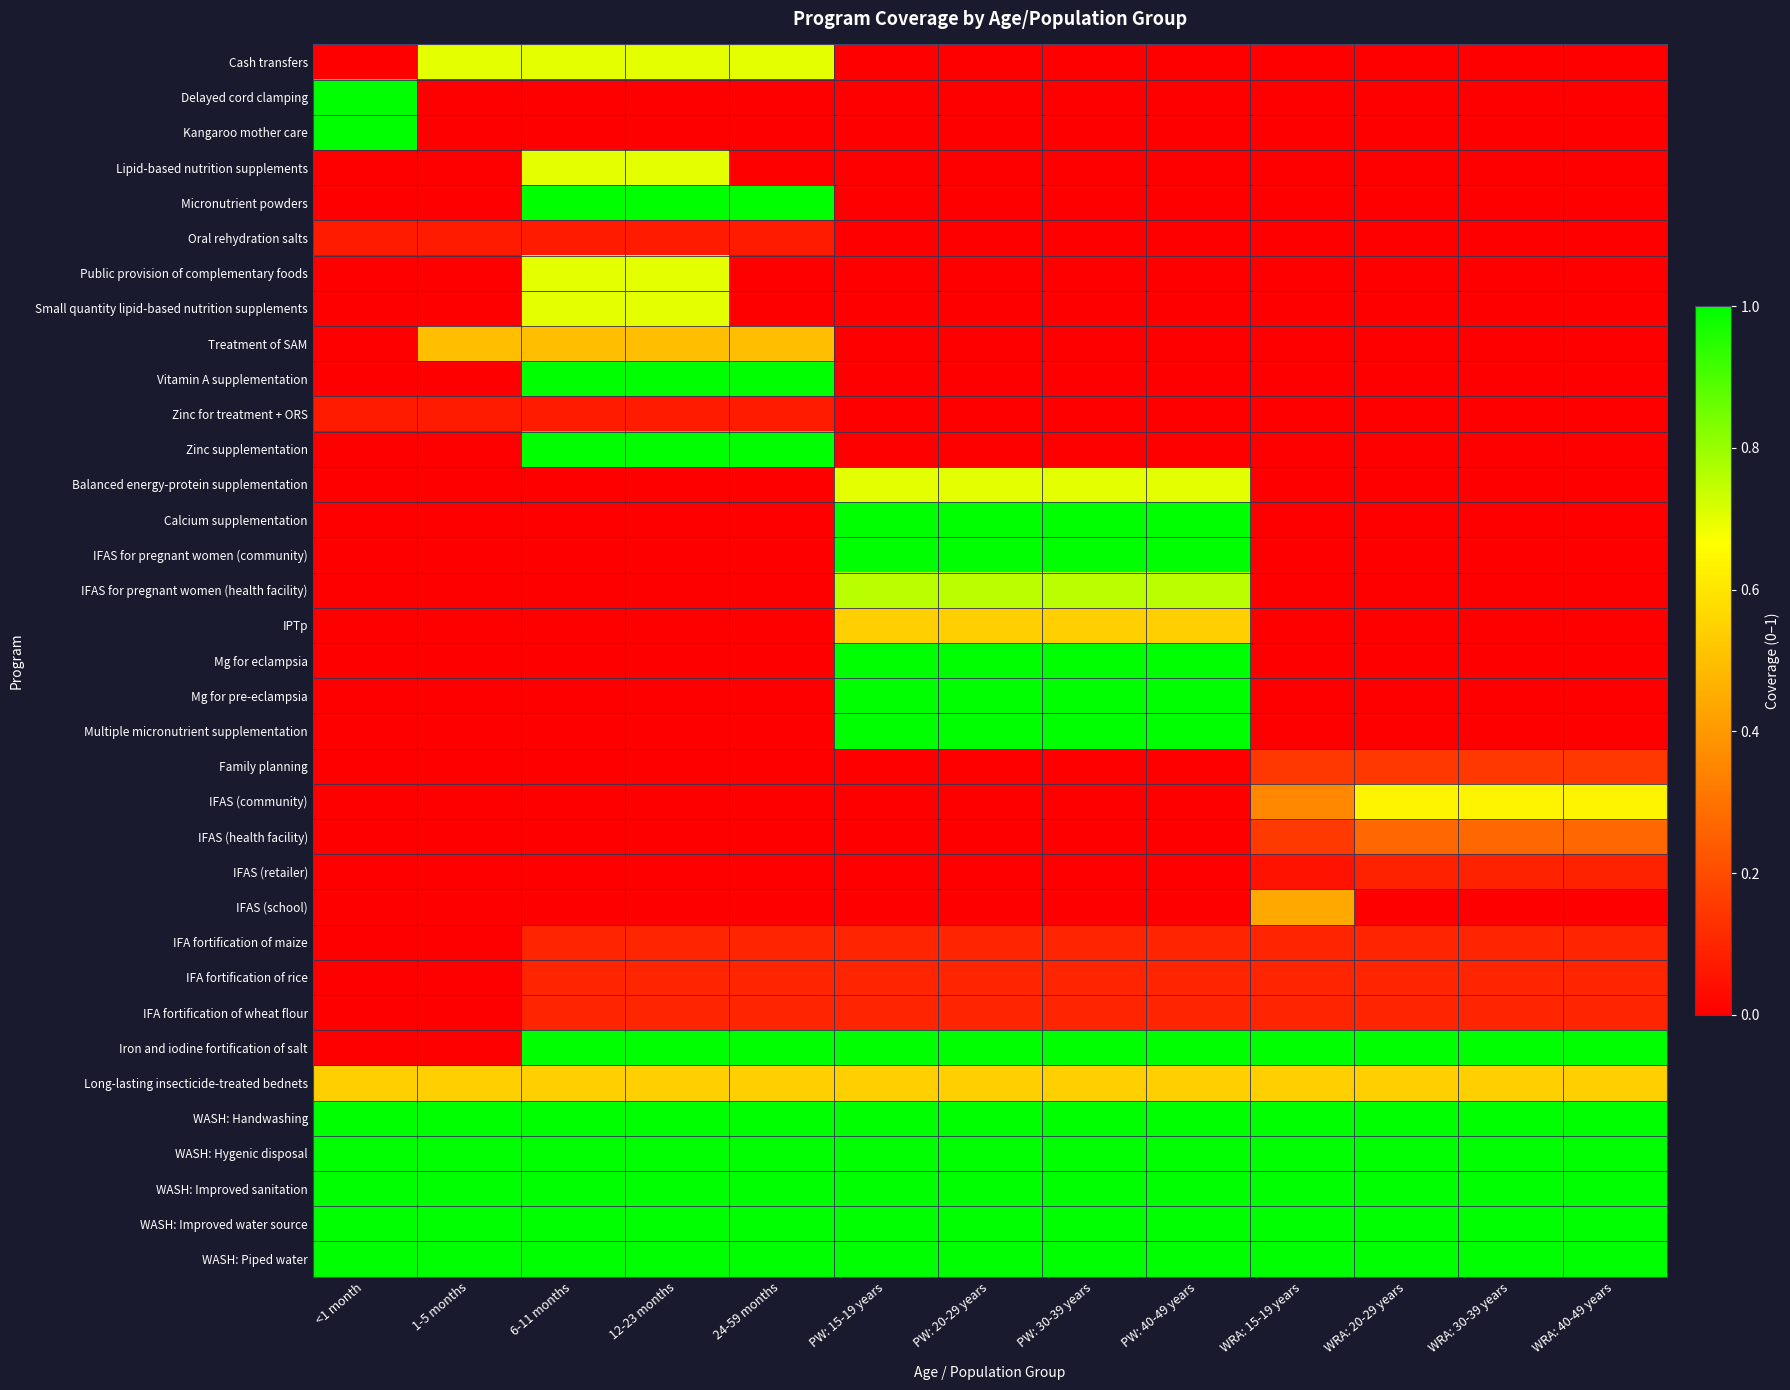

Reading left to right, what are all the values shown in this chart?

Cash transfers: <1 month=0.0	1-5 months=0.7	6-11 months=0.7	12-23 months=0.7	24-59 months=0.7	PW: 15-19 years=0.0	PW: 20-29 years=0.0	PW: 30-39 years=0.0	PW: 40-49 years=0.0	WRA: 15-19 years=0.0	WRA: 20-29 years=0.0	WRA: 30-39 years=0.0	WRA: 40-49 years=0.0
Delayed cord clamping: <1 month=1.0	1-5 months=0.0	6-11 months=0.0	12-23 months=0.0	24-59 months=0.0	PW: 15-19 years=0.0	PW: 20-29 years=0.0	PW: 30-39 years=0.0	PW: 40-49 years=0.0	WRA: 15-19 years=0.0	WRA: 20-29 years=0.0	WRA: 30-39 years=0.0	WRA: 40-49 years=0.0
Kangaroo mother care: <1 month=1.0	1-5 months=0.0	6-11 months=0.0	12-23 months=0.0	24-59 months=0.0	PW: 15-19 years=0.0	PW: 20-29 years=0.0	PW: 30-39 years=0.0	PW: 40-49 years=0.0	WRA: 15-19 years=0.0	WRA: 20-29 years=0.0	WRA: 30-39 years=0.0	WRA: 40-49 years=0.0
Lipid-based nutrition supplements: <1 month=0.0	1-5 months=0.0	6-11 months=0.7	12-23 months=0.7	24-59 months=0.0	PW: 15-19 years=0.0	PW: 20-29 years=0.0	PW: 30-39 years=0.0	PW: 40-49 years=0.0	WRA: 15-19 years=0.0	WRA: 20-29 years=0.0	WRA: 30-39 years=0.0	WRA: 40-49 years=0.0
Micronutrient powders: <1 month=0.0	1-5 months=0.0	6-11 months=1.0	12-23 months=1.0	24-59 months=1.0	PW: 15-19 years=0.0	PW: 20-29 years=0.0	PW: 30-39 years=0.0	PW: 40-49 years=0.0	WRA: 15-19 years=0.0	WRA: 20-29 years=0.0	WRA: 30-39 years=0.0	WRA: 40-49 years=0.0
Oral rehydration salts: <1 month=0.1	1-5 months=0.1	6-11 months=0.1	12-23 months=0.1	24-59 months=0.1	PW: 15-19 years=0.0	PW: 20-29 years=0.0	PW: 30-39 years=0.0	PW: 40-49 years=0.0	WRA: 15-19 years=0.0	WRA: 20-29 years=0.0	WRA: 30-39 years=0.0	WRA: 40-49 years=0.0
Public provision of complementary foods: <1 month=0.0	1-5 months=0.0	6-11 months=0.7	12-23 months=0.7	24-59 months=0.0	PW: 15-19 years=0.0	PW: 20-29 years=0.0	PW: 30-39 years=0.0	PW: 40-49 years=0.0	WRA: 15-19 years=0.0	WRA: 20-29 years=0.0	WRA: 30-39 years=0.0	WRA: 40-49 years=0.0
Small quantity lipid-based nutrition supplements: <1 month=0.0	1-5 months=0.0	6-11 months=0.7	12-23 months=0.7	24-59 months=0.0	PW: 15-19 years=0.0	PW: 20-29 years=0.0	PW: 30-39 years=0.0	PW: 40-49 years=0.0	WRA: 15-19 years=0.0	WRA: 20-29 years=0.0	WRA: 30-39 years=0.0	WRA: 40-49 years=0.0
Treatment of SAM: <1 month=0.0	1-5 months=0.5	6-11 months=0.5	12-23 months=0.5	24-59 months=0.5	PW: 15-19 years=0.0	PW: 20-29 years=0.0	PW: 30-39 years=0.0	PW: 40-49 years=0.0	WRA: 15-19 years=0.0	WRA: 20-29 years=0.0	WRA: 30-39 years=0.0	WRA: 40-49 years=0.0
Vitamin A supplementation: <1 month=0.0	1-5 months=0.0	6-11 months=1.0	12-23 months=1.0	24-59 months=1.0	PW: 15-19 years=0.0	PW: 20-29 years=0.0	PW: 30-39 years=0.0	PW: 40-49 years=0.0	WRA: 15-19 years=0.0	WRA: 20-29 years=0.0	WRA: 30-39 years=0.0	WRA: 40-49 years=0.0
Zinc for treatment + ORS: <1 month=0.1	1-5 months=0.1	6-11 months=0.1	12-23 months=0.1	24-59 months=0.1	PW: 15-19 years=0.0	PW: 20-29 years=0.0	PW: 30-39 years=0.0	PW: 40-49 years=0.0	WRA: 15-19 years=0.0	WRA: 20-29 years=0.0	WRA: 30-39 years=0.0	WRA: 40-49 years=0.0
Zinc supplementation: <1 month=0.0	1-5 months=0.0	6-11 months=1.0	12-23 months=1.0	24-59 months=1.0	PW: 15-19 years=0.0	PW: 20-29 years=0.0	PW: 30-39 years=0.0	PW: 40-49 years=0.0	WRA: 15-19 years=0.0	WRA: 20-29 years=0.0	WRA: 30-39 years=0.0	WRA: 40-49 years=0.0
Balanced energy-protein supplementation: <1 month=0.0	1-5 months=0.0	6-11 months=0.0	12-23 months=0.0	24-59 months=0.0	PW: 15-19 years=0.7	PW: 20-29 years=0.7	PW: 30-39 years=0.7	PW: 40-49 years=0.7	WRA: 15-19 years=0.0	WRA: 20-29 years=0.0	WRA: 30-39 years=0.0	WRA: 40-49 years=0.0
Calcium supplementation: <1 month=0.0	1-5 months=0.0	6-11 months=0.0	12-23 months=0.0	24-59 months=0.0	PW: 15-19 years=1.0	PW: 20-29 years=1.0	PW: 30-39 years=1.0	PW: 40-49 years=1.0	WRA: 15-19 years=0.0	WRA: 20-29 years=0.0	WRA: 30-39 years=0.0	WRA: 40-49 years=0.0
IFAS for pregnant women (community): <1 month=0.0	1-5 months=0.0	6-11 months=0.0	12-23 months=0.0	24-59 months=0.0	PW: 15-19 years=1.0	PW: 20-29 years=1.0	PW: 30-39 years=1.0	PW: 40-49 years=1.0	WRA: 15-19 years=0.0	WRA: 20-29 years=0.0	WRA: 30-39 years=0.0	WRA: 40-49 years=0.0
IFAS for pregnant women (health facility): <1 month=0.0	1-5 months=0.0	6-11 months=0.0	12-23 months=0.0	24-59 months=0.0	PW: 15-19 years=0.8	PW: 20-29 years=0.8	PW: 30-39 years=0.8	PW: 40-49 years=0.8	WRA: 15-19 years=0.0	WRA: 20-29 years=0.0	WRA: 30-39 years=0.0	WRA: 40-49 years=0.0
IPTp: <1 month=0.0	1-5 months=0.0	6-11 months=0.0	12-23 months=0.0	24-59 months=0.0	PW: 15-19 years=0.5	PW: 20-29 years=0.5	PW: 30-39 years=0.5	PW: 40-49 years=0.5	WRA: 15-19 years=0.0	WRA: 20-29 years=0.0	WRA: 30-39 years=0.0	WRA: 40-49 years=0.0
Mg for eclampsia: <1 month=0.0	1-5 months=0.0	6-11 months=0.0	12-23 months=0.0	24-59 months=0.0	PW: 15-19 years=1.0	PW: 20-29 years=1.0	PW: 30-39 years=1.0	PW: 40-49 years=1.0	WRA: 15-19 years=0.0	WRA: 20-29 years=0.0	WRA: 30-39 years=0.0	WRA: 40-49 years=0.0
Mg for pre-eclampsia: <1 month=0.0	1-5 months=0.0	6-11 months=0.0	12-23 months=0.0	24-59 months=0.0	PW: 15-19 years=1.0	PW: 20-29 years=1.0	PW: 30-39 years=1.0	PW: 40-49 years=1.0	WRA: 15-19 years=0.0	WRA: 20-29 years=0.0	WRA: 30-39 years=0.0	WRA: 40-49 years=0.0
Multiple micronutrient supplementation: <1 month=0.0	1-5 months=0.0	6-11 months=0.0	12-23 months=0.0	24-59 months=0.0	PW: 15-19 years=1.0	PW: 20-29 years=1.0	PW: 30-39 years=1.0	PW: 40-49 years=1.0	WRA: 15-19 years=0.0	WRA: 20-29 years=0.0	WRA: 30-39 years=0.0	WRA: 40-49 years=0.0
Family planning: <1 month=0.0	1-5 months=0.0	6-11 months=0.0	12-23 months=0.0	24-59 months=0.0	PW: 15-19 years=0.0	PW: 20-29 years=0.0	PW: 30-39 years=0.0	PW: 40-49 years=0.0	WRA: 15-19 years=0.1	WRA: 20-29 years=0.1	WRA: 30-39 years=0.1	WRA: 40-49 years=0.1
IFAS (community): <1 month=0.0	1-5 months=0.0	6-11 months=0.0	12-23 months=0.0	24-59 months=0.0	PW: 15-19 years=0.0	PW: 20-29 years=0.0	PW: 30-39 years=0.0	PW: 40-49 years=0.0	WRA: 15-19 years=0.4	WRA: 20-29 years=0.6	WRA: 30-39 years=0.6	WRA: 40-49 years=0.6
IFAS (health facility): <1 month=0.0	1-5 months=0.0	6-11 months=0.0	12-23 months=0.0	24-59 months=0.0	PW: 15-19 years=0.0	PW: 20-29 years=0.0	PW: 30-39 years=0.0	PW: 40-49 years=0.0	WRA: 15-19 years=0.2	WRA: 20-29 years=0.3	WRA: 30-39 years=0.3	WRA: 40-49 years=0.3
IFAS (retailer): <1 month=0.0	1-5 months=0.0	6-11 months=0.0	12-23 months=0.0	24-59 months=0.0	PW: 15-19 years=0.0	PW: 20-29 years=0.0	PW: 30-39 years=0.0	PW: 40-49 years=0.0	WRA: 15-19 years=0.1	WRA: 20-29 years=0.1	WRA: 30-39 years=0.1	WRA: 40-49 years=0.1
IFAS (school): <1 month=0.0	1-5 months=0.0	6-11 months=0.0	12-23 months=0.0	24-59 months=0.0	PW: 15-19 years=0.0	PW: 20-29 years=0.0	PW: 30-39 years=0.0	PW: 40-49 years=0.0	WRA: 15-19 years=0.4	WRA: 20-29 years=0.0	WRA: 30-39 years=0.0	WRA: 40-49 years=0.0
IFA fortification of maize: <1 month=0.0	1-5 months=0.0	6-11 months=0.1	12-23 months=0.1	24-59 months=0.1	PW: 15-19 years=0.1	PW: 20-29 years=0.1	PW: 30-39 years=0.1	PW: 40-49 years=0.1	WRA: 15-19 years=0.1	WRA: 20-29 years=0.1	WRA: 30-39 years=0.1	WRA: 40-49 years=0.1
IFA fortification of rice: <1 month=0.0	1-5 months=0.0	6-11 months=0.1	12-23 months=0.1	24-59 months=0.1	PW: 15-19 years=0.1	PW: 20-29 years=0.1	PW: 30-39 years=0.1	PW: 40-49 years=0.1	WRA: 15-19 years=0.1	WRA: 20-29 years=0.1	WRA: 30-39 years=0.1	WRA: 40-49 years=0.1
IFA fortification of wheat flour: <1 month=0.0	1-5 months=0.0	6-11 months=0.1	12-23 months=0.1	24-59 months=0.1	PW: 15-19 years=0.1	PW: 20-29 years=0.1	PW: 30-39 years=0.1	PW: 40-49 years=0.1	WRA: 15-19 years=0.1	WRA: 20-29 years=0.1	WRA: 30-39 years=0.1	WRA: 40-49 years=0.1
Iron and iodine fortification of salt: <1 month=0.0	1-5 months=0.0	6-11 months=1.0	12-23 months=1.0	24-59 months=1.0	PW: 15-19 years=1.0	PW: 20-29 years=1.0	PW: 30-39 years=1.0	PW: 40-49 years=1.0	WRA: 15-19 years=1.0	WRA: 20-29 years=1.0	WRA: 30-39 years=1.0	WRA: 40-49 years=1.0
Long-lasting insecticide-treated bednets: <1 month=0.5	1-5 months=0.5	6-11 months=0.5	12-23 months=0.5	24-59 months=0.5	PW: 15-19 years=0.5	PW: 20-29 years=0.5	PW: 30-39 years=0.5	PW: 40-49 years=0.5	WRA: 15-19 years=0.5	WRA: 20-29 years=0.5	WRA: 30-39 years=0.5	WRA: 40-49 years=0.5
WASH: Handwashing: <1 month=1.0	1-5 months=1.0	6-11 months=1.0	12-23 months=1.0	24-59 months=1.0	PW: 15-19 years=1.0	PW: 20-29 years=1.0	PW: 30-39 years=1.0	PW: 40-49 years=1.0	WRA: 15-19 years=1.0	WRA: 20-29 years=1.0	WRA: 30-39 years=1.0	WRA: 40-49 years=1.0
WASH: Hygenic disposal: <1 month=1.0	1-5 months=1.0	6-11 months=1.0	12-23 months=1.0	24-59 months=1.0	PW: 15-19 years=1.0	PW: 20-29 years=1.0	PW: 30-39 years=1.0	PW: 40-49 years=1.0	WRA: 15-19 years=1.0	WRA: 20-29 years=1.0	WRA: 30-39 years=1.0	WRA: 40-49 years=1.0
WASH: Improved sanitation: <1 month=1.0	1-5 months=1.0	6-11 months=1.0	12-23 months=1.0	24-59 months=1.0	PW: 15-19 years=1.0	PW: 20-29 years=1.0	PW: 30-39 years=1.0	PW: 40-49 years=1.0	WRA: 15-19 years=1.0	WRA: 20-29 years=1.0	WRA: 30-39 years=1.0	WRA: 40-49 years=1.0
WASH: Improved water source: <1 month=1.0	1-5 months=1.0	6-11 months=1.0	12-23 months=1.0	24-59 months=1.0	PW: 15-19 years=1.0	PW: 20-29 years=1.0	PW: 30-39 years=1.0	PW: 40-49 years=1.0	WRA: 15-19 years=1.0	WRA: 20-29 years=1.0	WRA: 30-39 years=1.0	WRA: 40-49 years=1.0
WASH: Piped water: <1 month=1.0	1-5 months=1.0	6-11 months=1.0	12-23 months=1.0	24-59 months=1.0	PW: 15-19 years=1.0	PW: 20-29 years=1.0	PW: 30-39 years=1.0	PW: 40-49 years=1.0	WRA: 15-19 years=1.0	WRA: 20-29 years=1.0	WRA: 30-39 years=1.0	WRA: 40-49 years=1.0